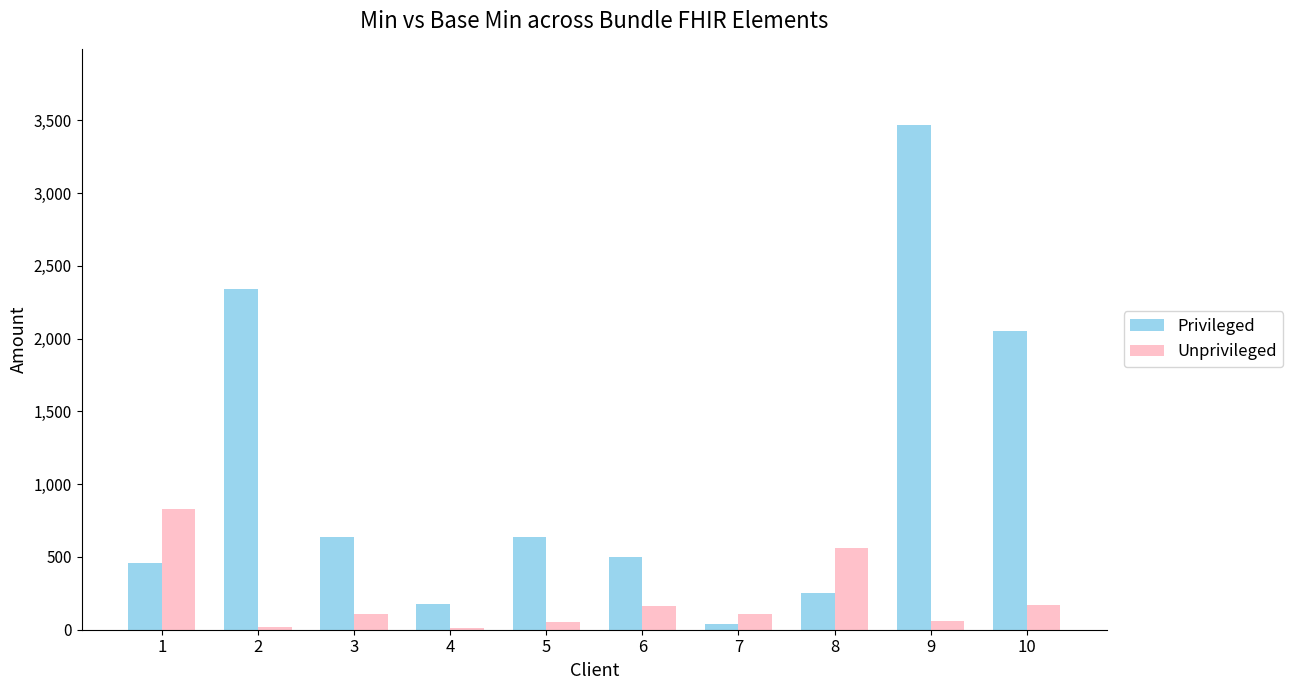

Are the bars grouped side by side (vs. stacked)?

Yes